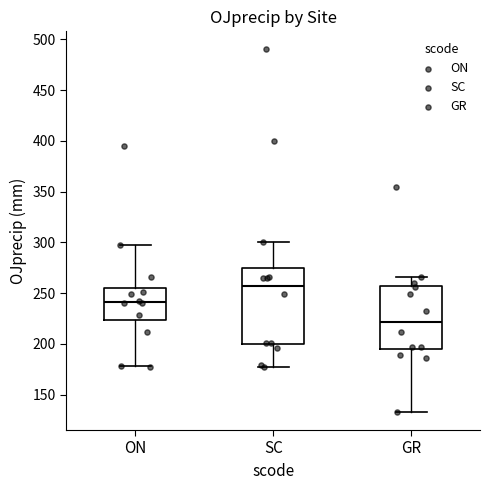

Which box's median line is the highest?

SC